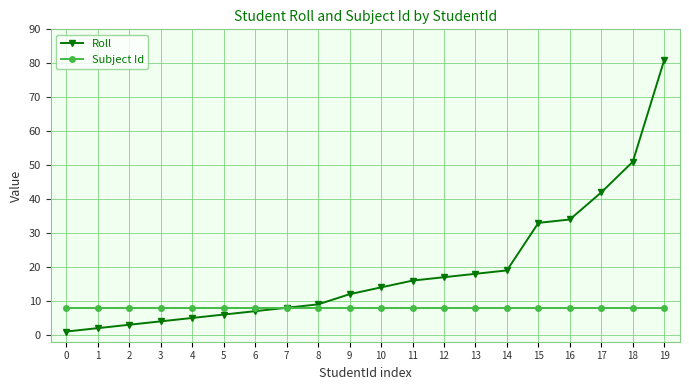

Reading right to left, what are all the values shown in this chart?

Roll: 81	51	42	34	33	19	18	17	16	14	12	9	8	7	6	5	4	3	2	1
Subject Id: 8	8	8	8	8	8	8	8	8	8	8	8	8	8	8	8	8	8	8	8